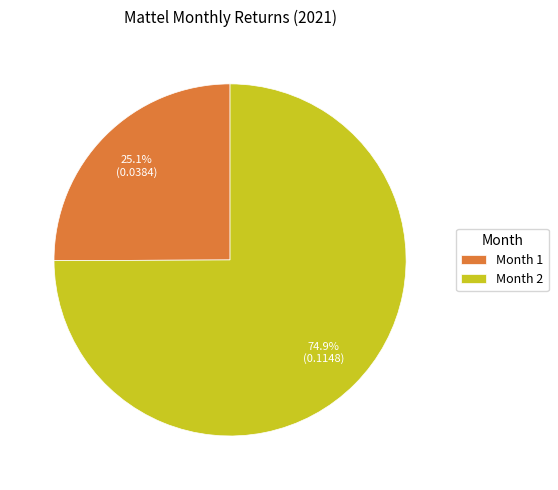

The Month 2 slice represents 88% of the pie. True or false?

False